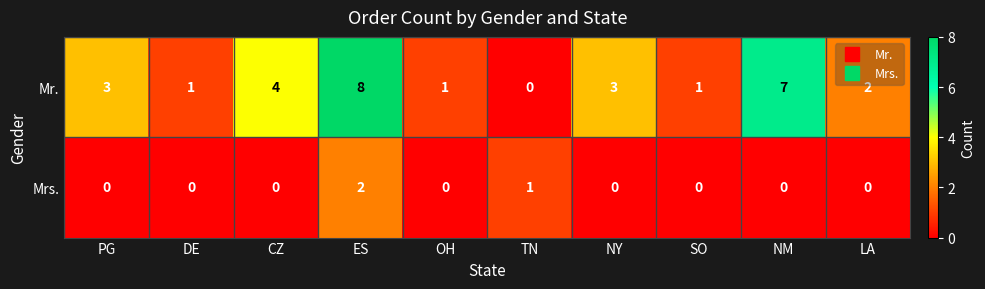

How many distinct data groups are displayed?

2